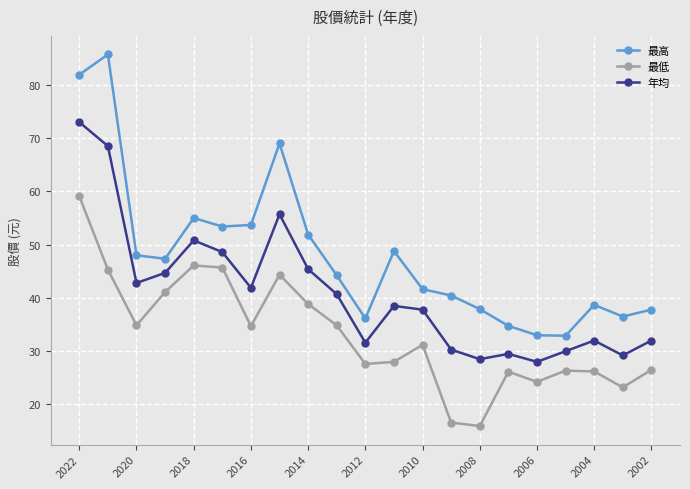

Count the number of categories in the chart.

21